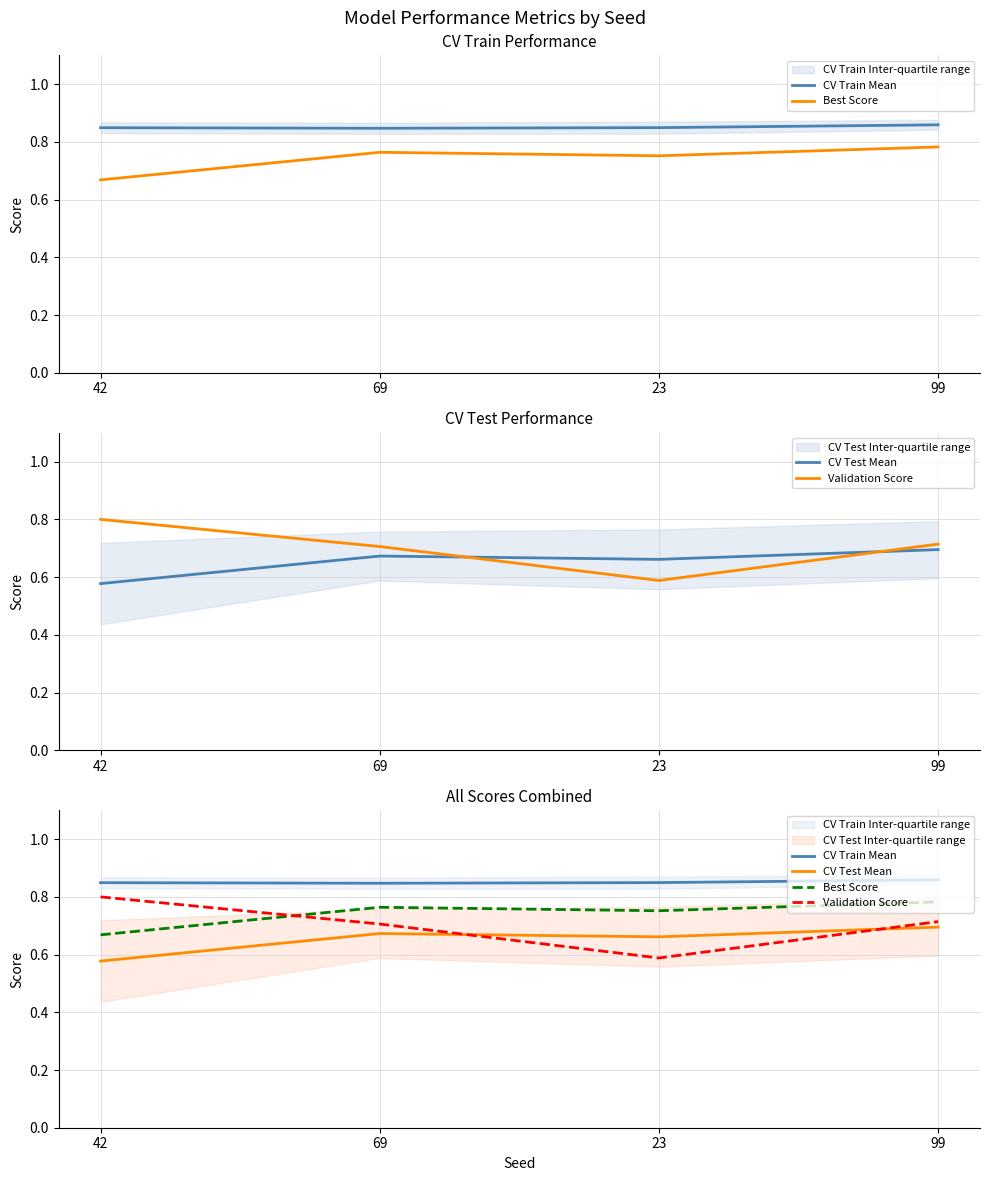

How many lines are shown in the chart?

4